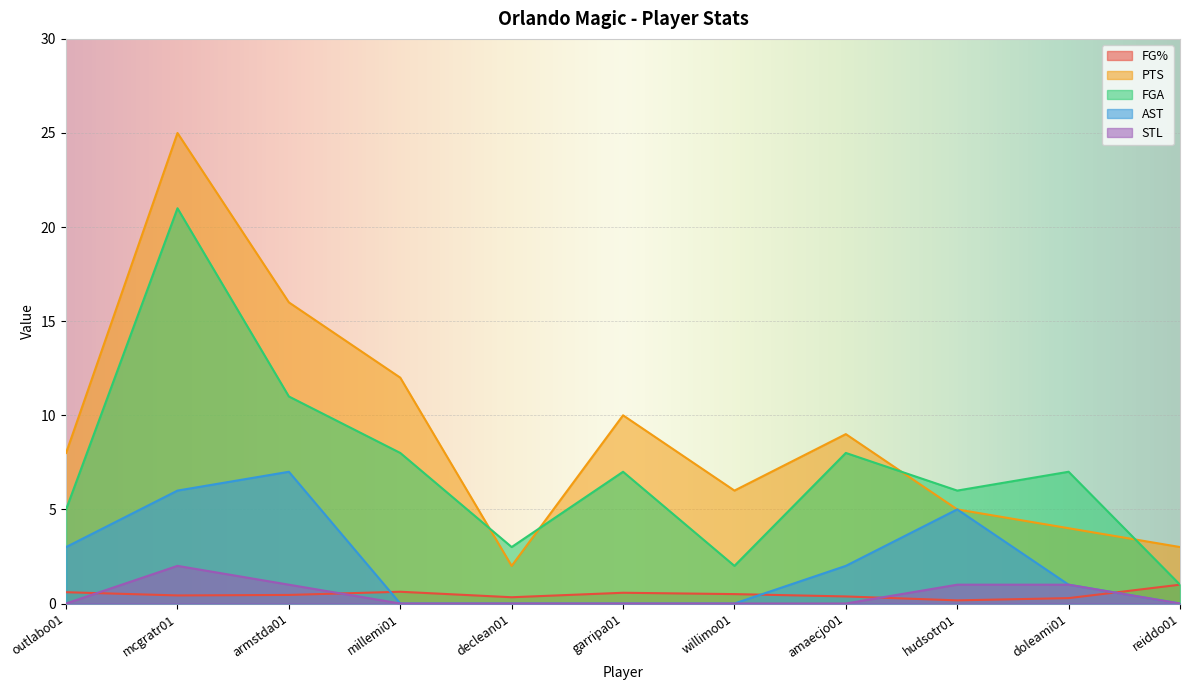

What is the total value across all series at reiddo01?

5.0